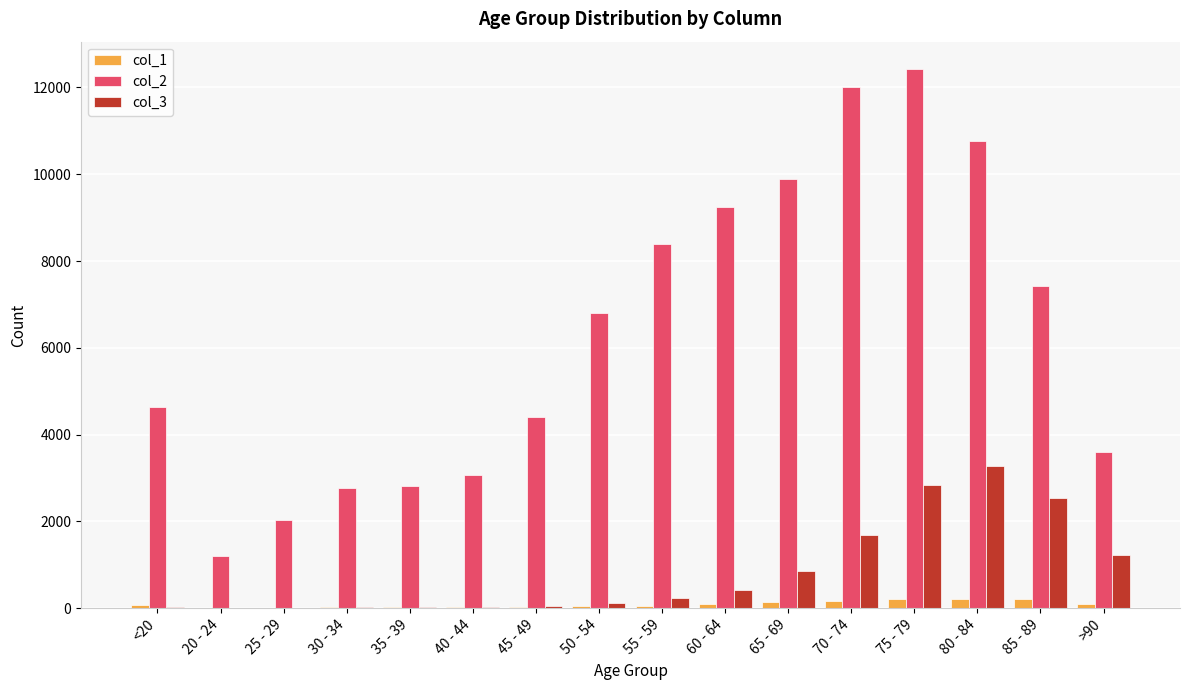

Are the bars horizontal?

No